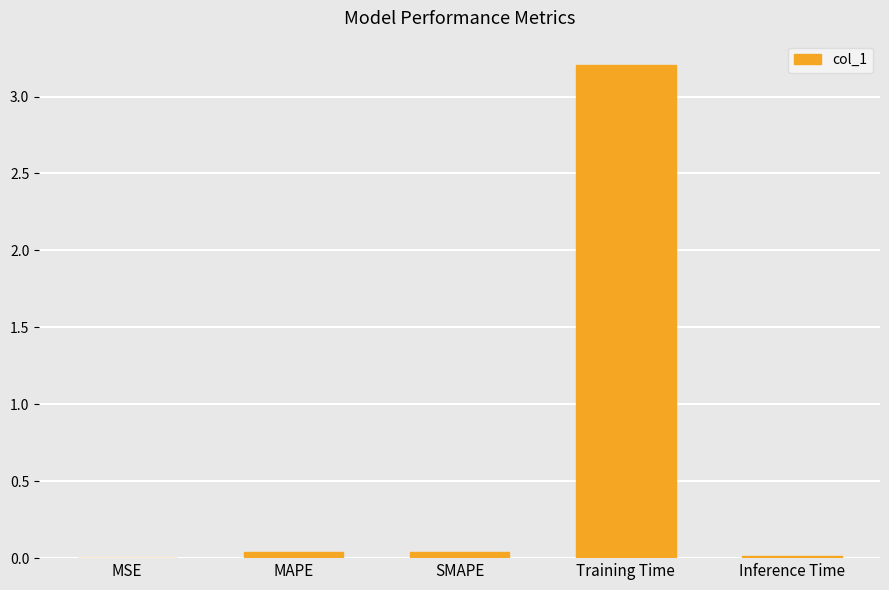

The chart shows a value of 0.0 at MSE. True or false?

True